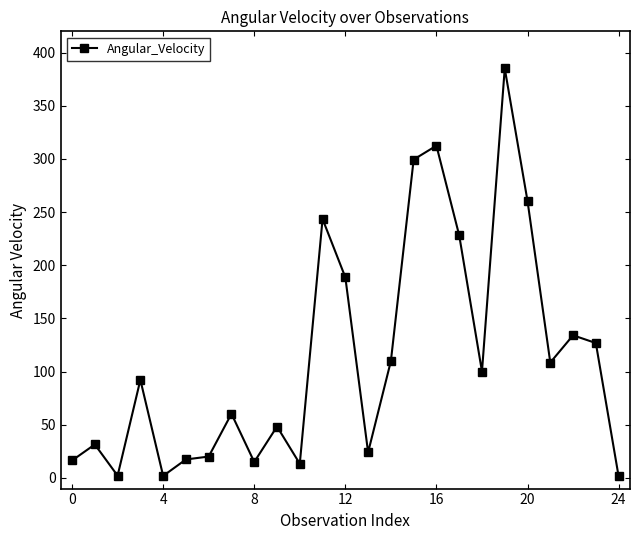

What is the minimum value shown in the chart?

1.5